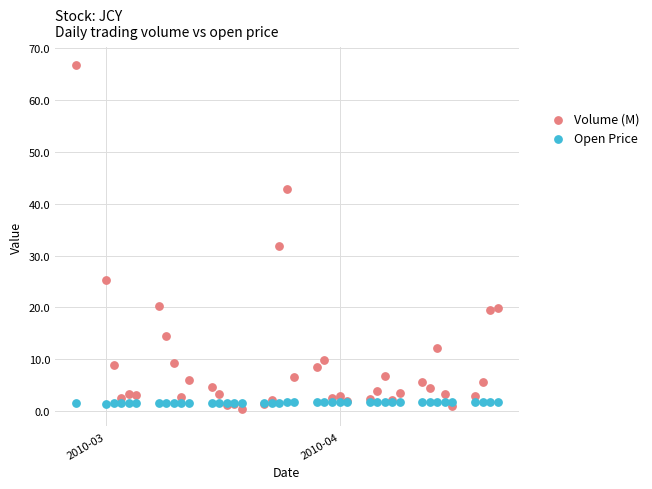

In the Volume (M) series, what Y value is closest to 33?

31.9